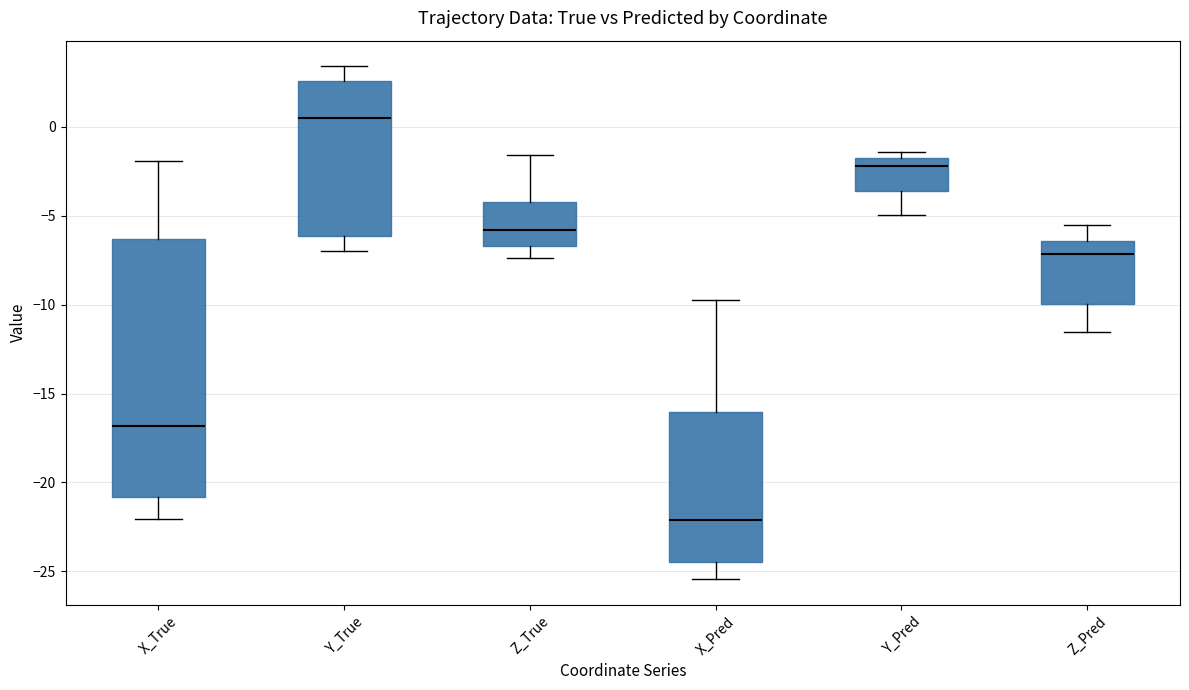

Reading left to right, read every box against the y-axis: the position of its median line, the range the box covers, and the ends of its whiskers. The values are not printed on the chart, so give them approximately, as read against the axis.

X_True: median -17.0, box -21.0 to -6.5, whiskers -22.0 to -2.0
Y_True: median 0.5, box -6.0 to 2.5, whiskers -7.0 to 3.5
Z_True: median -6.0, box -6.5 to -4.0, whiskers -7.5 to -1.5
X_Pred: median -22.0, box -24.5 to -16.0, whiskers -25.5 to -9.5
Y_Pred: median -2.0, box -3.5 to -1.5, whiskers -5.0 to -1.5 (just above the box's upper edge)
Z_Pred: median -7.0, box -10.0 to -6.5, whiskers -11.5 to -5.5